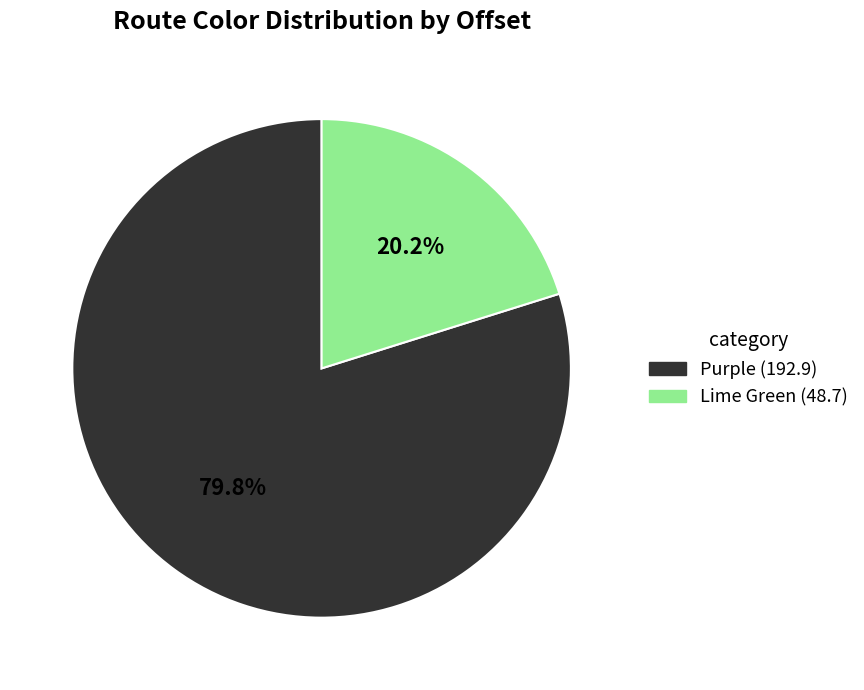

Combined, what portion of the pie is Purple and Lime Green?

100.0%